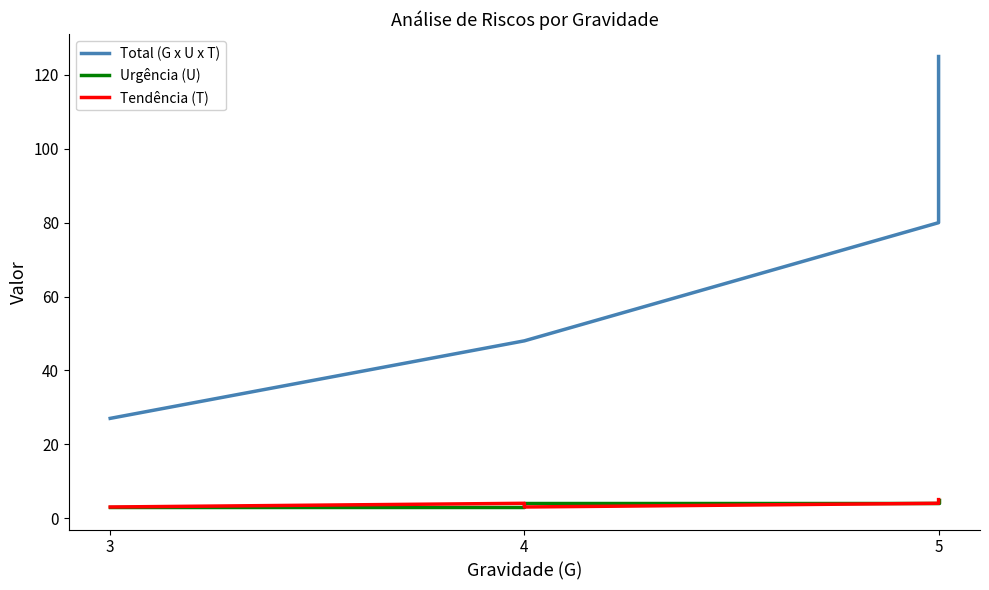

What is the value of the Urgência (U) point at the 6th from the left?

3